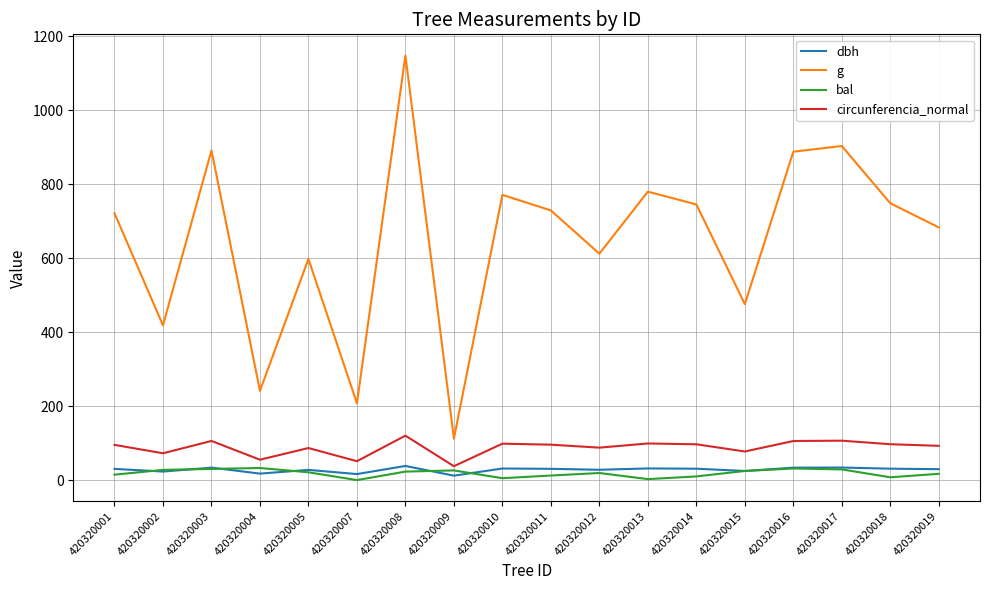

Is the value of circunferencia_normal at 420320015 greater than the value of g at 420320017?

No